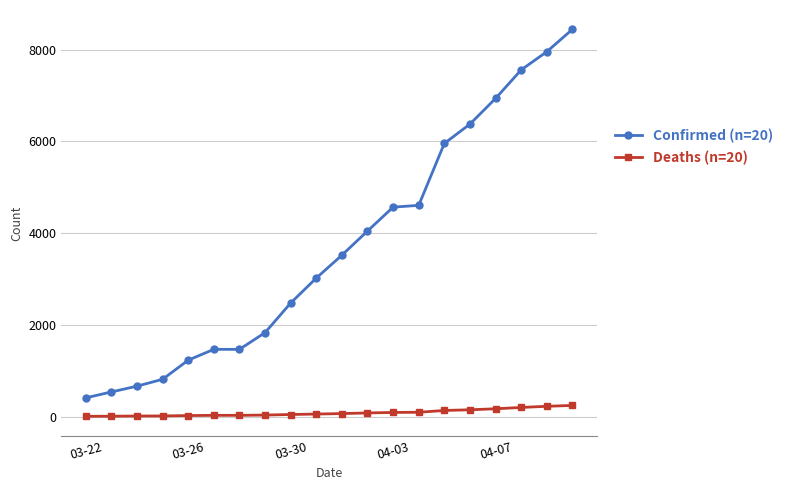

True or false: Deaths (n=20) and Confirmed (n=20) intersect in this chart.

False